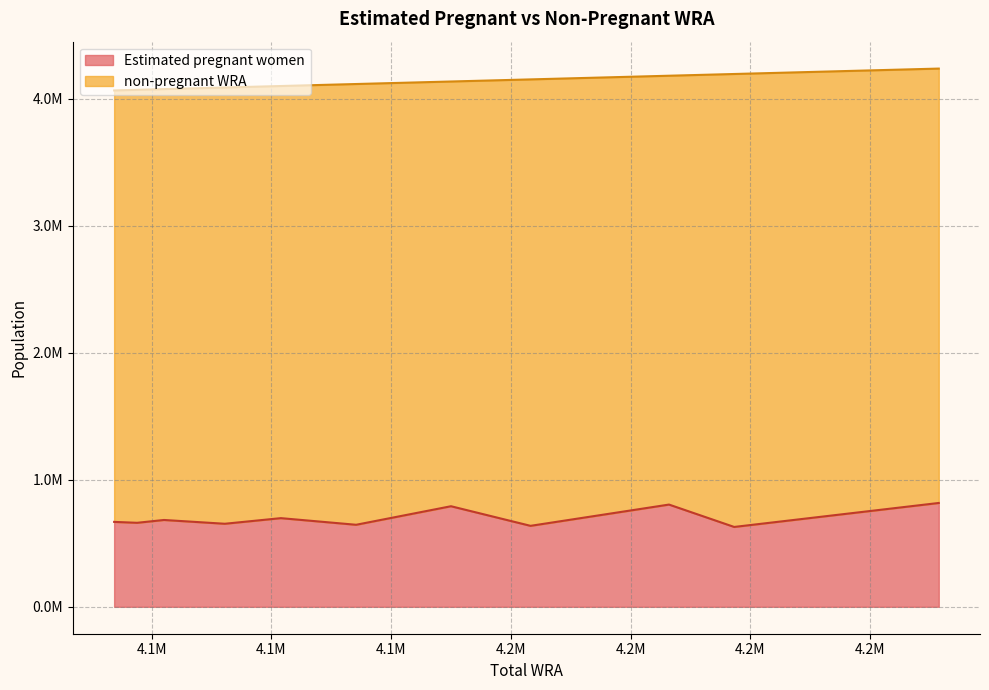

What is the difference between the highest and lowest values at 4067200?

2729500.4